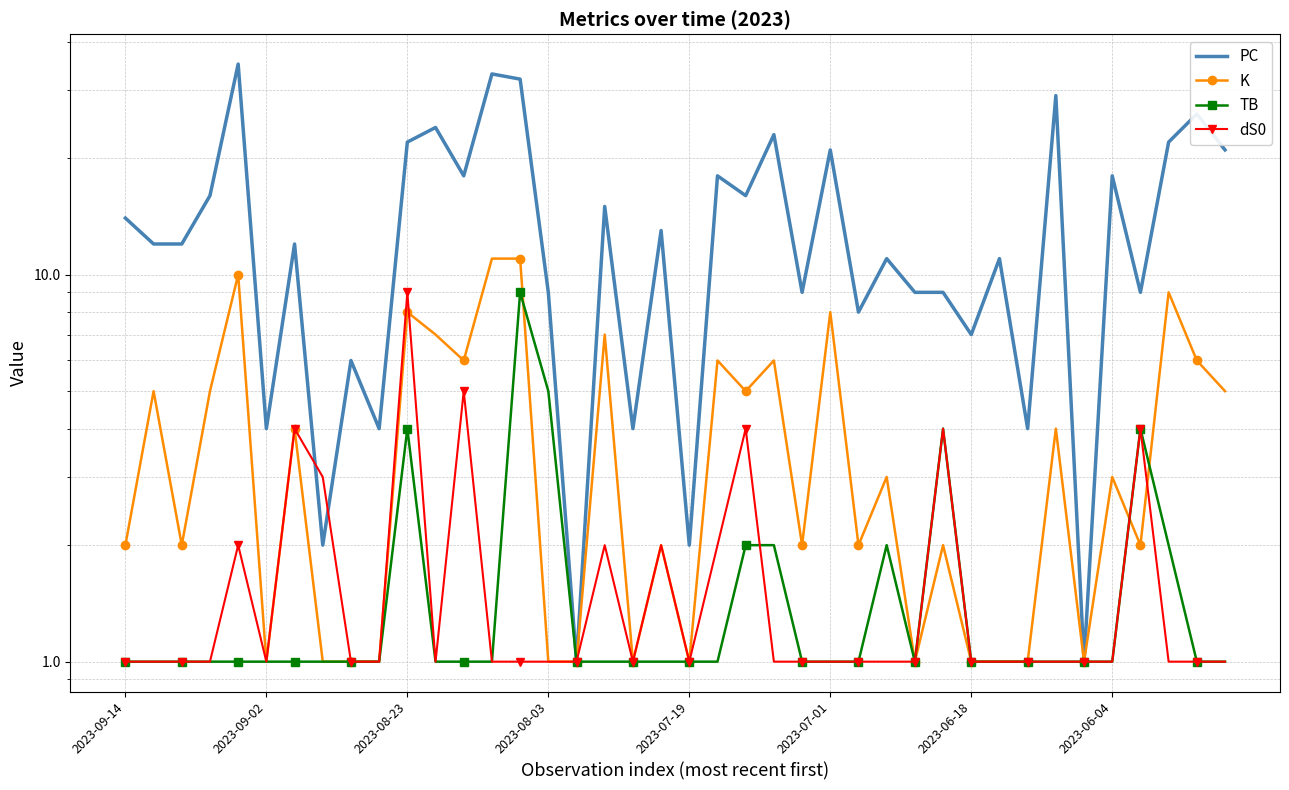

What is the difference between the second highest and minimum values in the PC series?

32